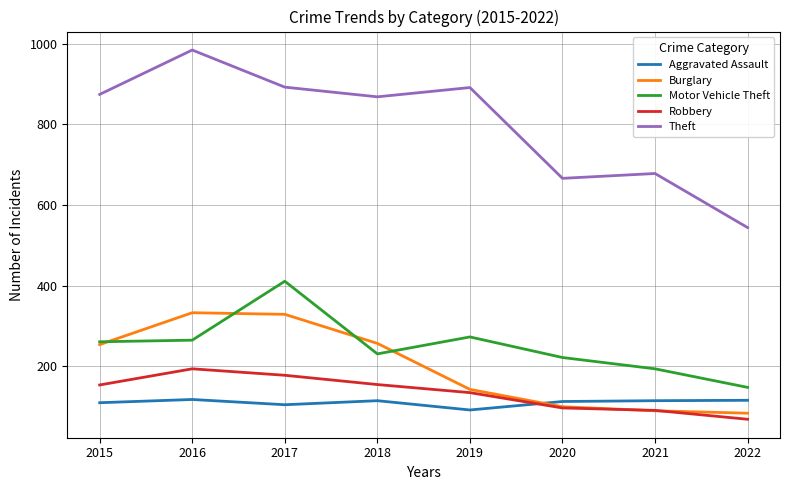

What is the maximum value shown in the chart?

984